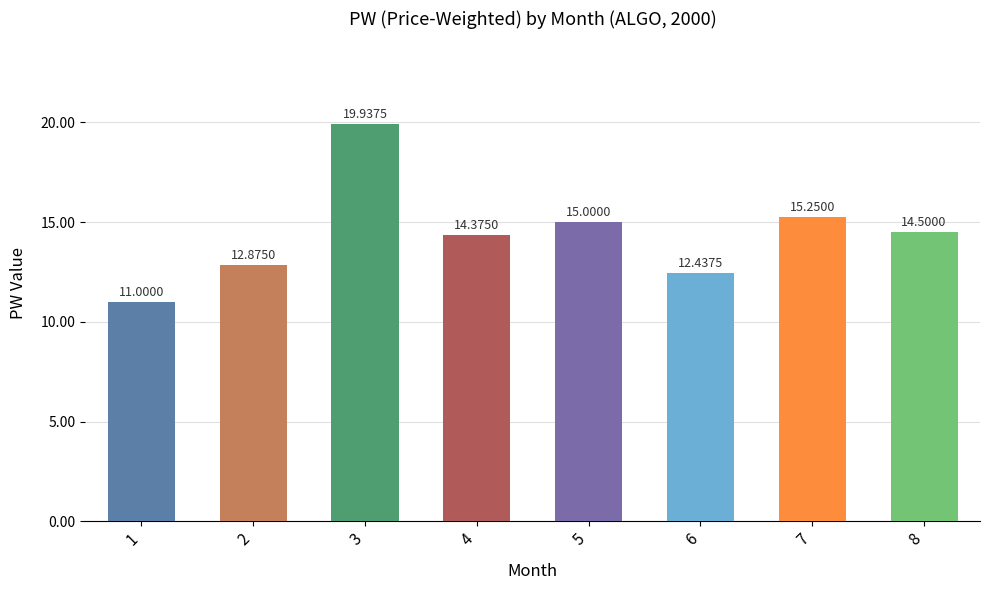

What is the sum of the values at 8 and 4?

28.9